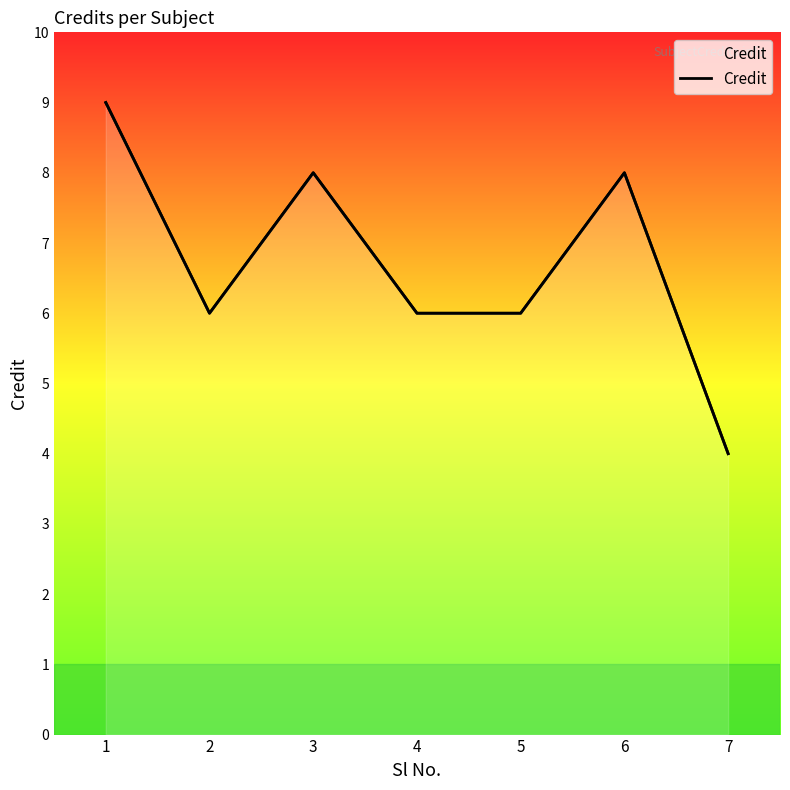

At which label is the value closest to 6?

2